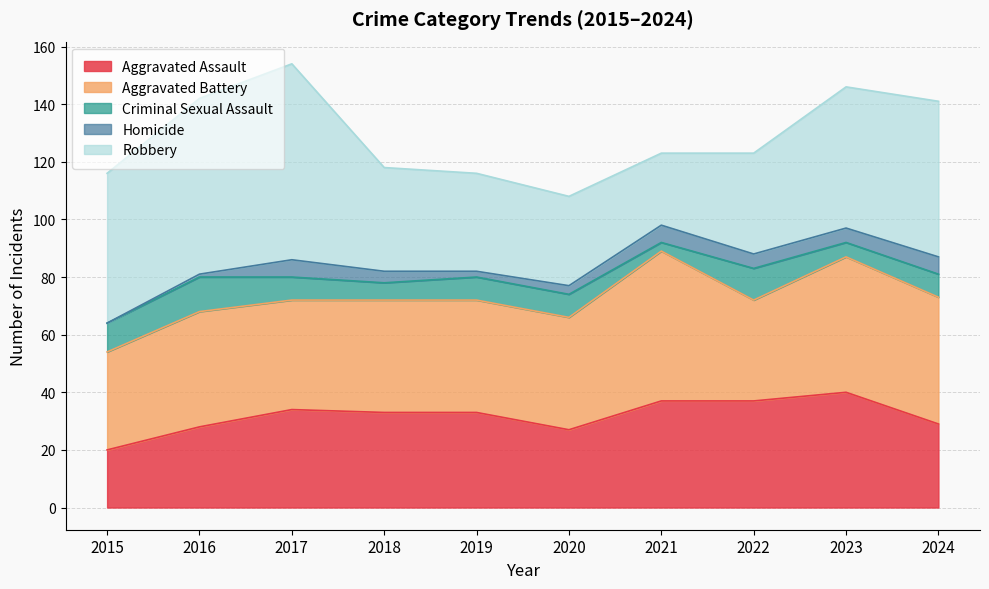

Reading left to right, what are all the values shown in this chart?

Aggravated Assault: 2015=20	2016=28	2017=34	2018=33	2019=33	2020=27	2021=37	2022=37	2023=40	2024=29
Aggravated Battery: 2015=34	2016=40	2017=38	2018=39	2019=39	2020=39	2021=52	2022=35	2023=47	2024=44
Criminal Sexual Assault: 2015=10	2016=12	2017=8	2018=6	2019=8	2020=8	2021=3	2022=11	2023=5	2024=8
Homicide: 2015=0	2016=1	2017=6	2018=4	2019=2	2020=3	2021=6	2022=5	2023=5	2024=6
Robbery: 2015=52	2016=61	2017=68	2018=36	2019=34	2020=31	2021=25	2022=35	2023=49	2024=54